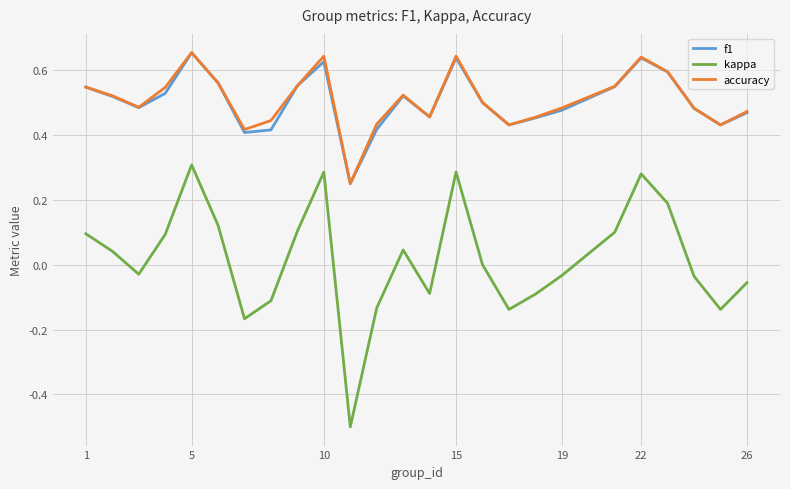

What is the minimum value shown in the chart?

-0.5